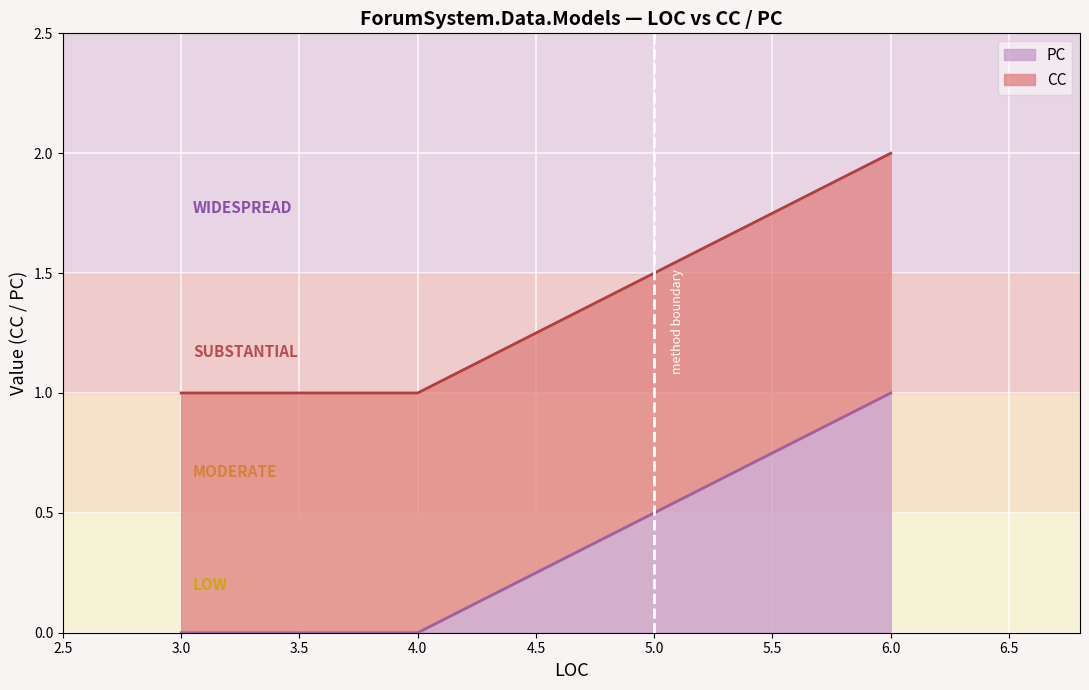

What are all the series names shown in the legend?

PC, CC